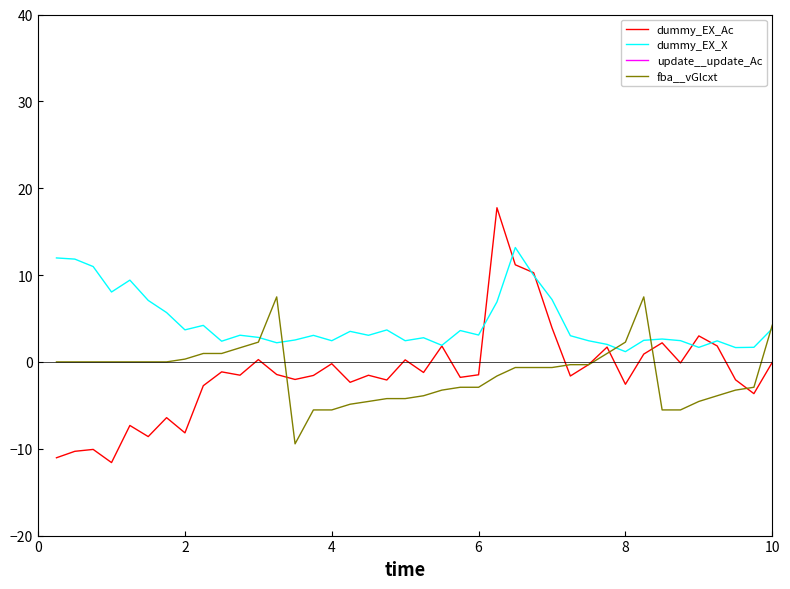

What are all the series names shown in the legend?

dummy_EX_Ac, dummy_EX_X, update__update_Ac, fba__vGlcxt